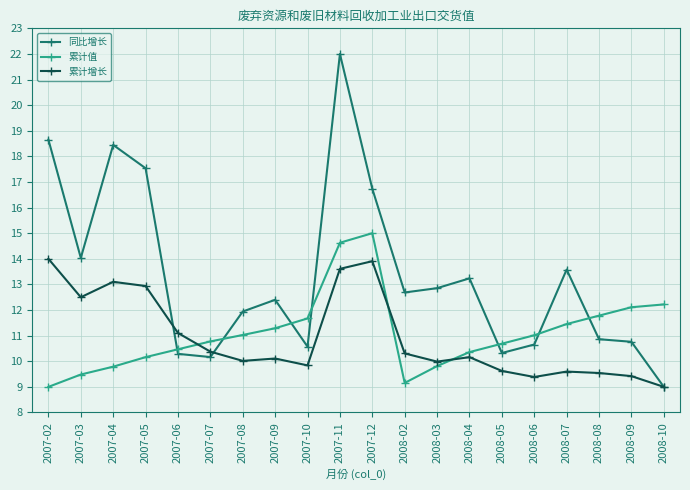

What is the smallest value displayed?

9.0